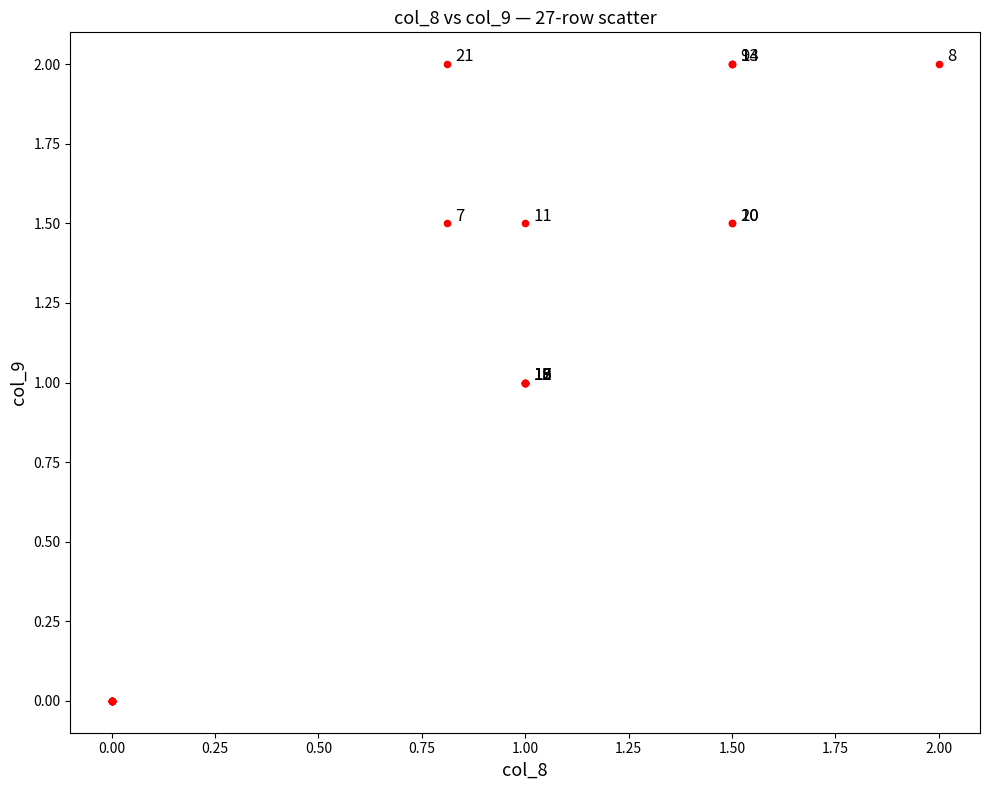

What Y value in the scatter plot is closest to 1?

1.0